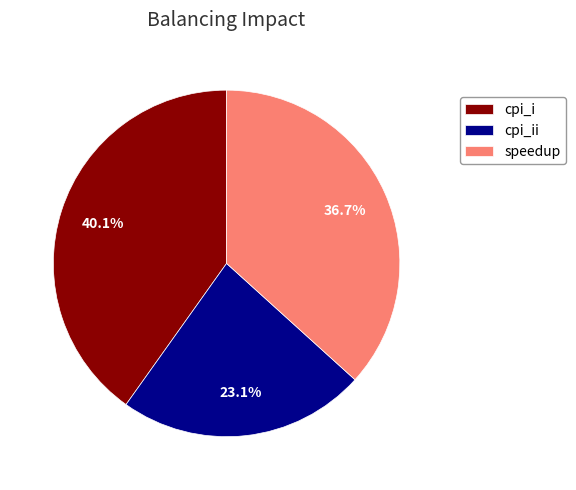

Which slice is the smallest?

cpi_ii